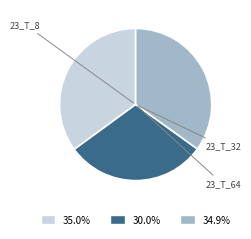

True or false: 23_T_32 accounts for 30% of the total.

True